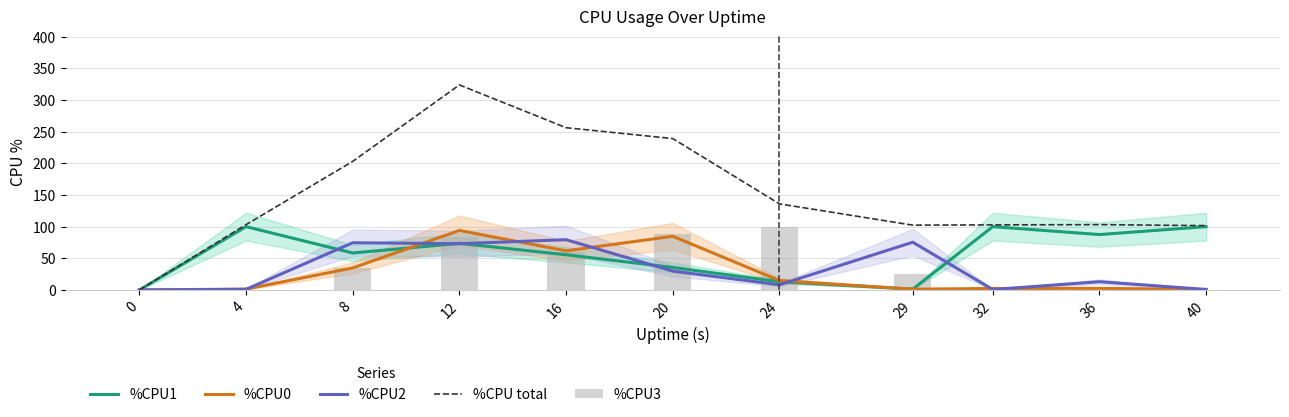

How many data points does each series have?

11